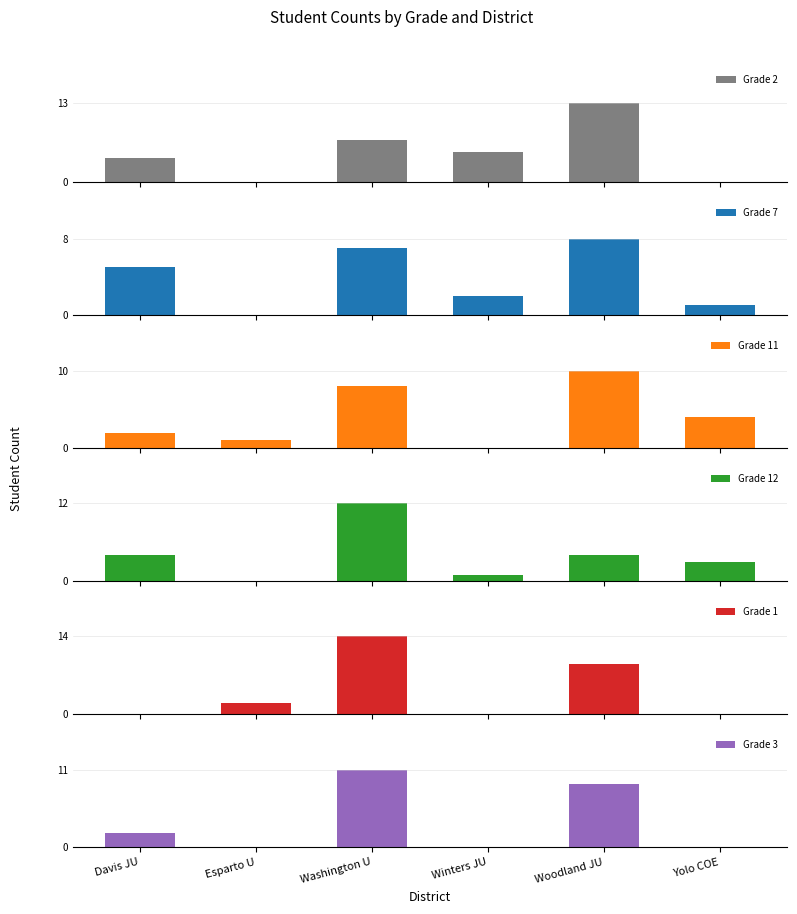

Which series has the largest total across all categories?

Grade 2